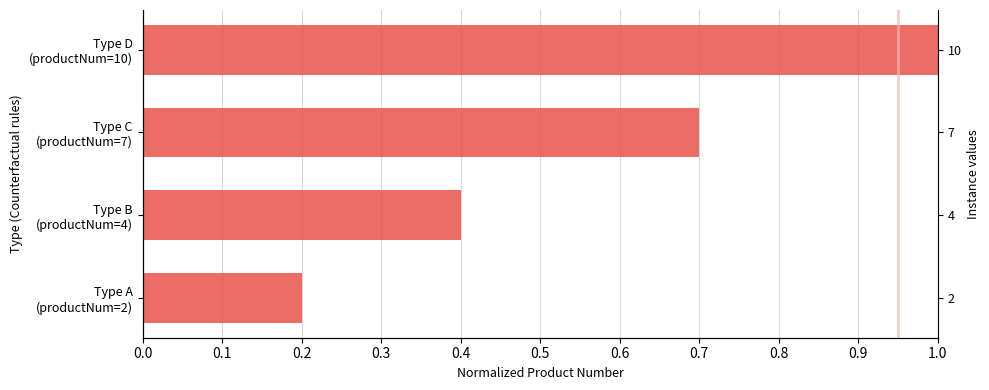

Between Type C (productNum=7) and Type A (productNum=2), which is larger?

Type C (productNum=7)